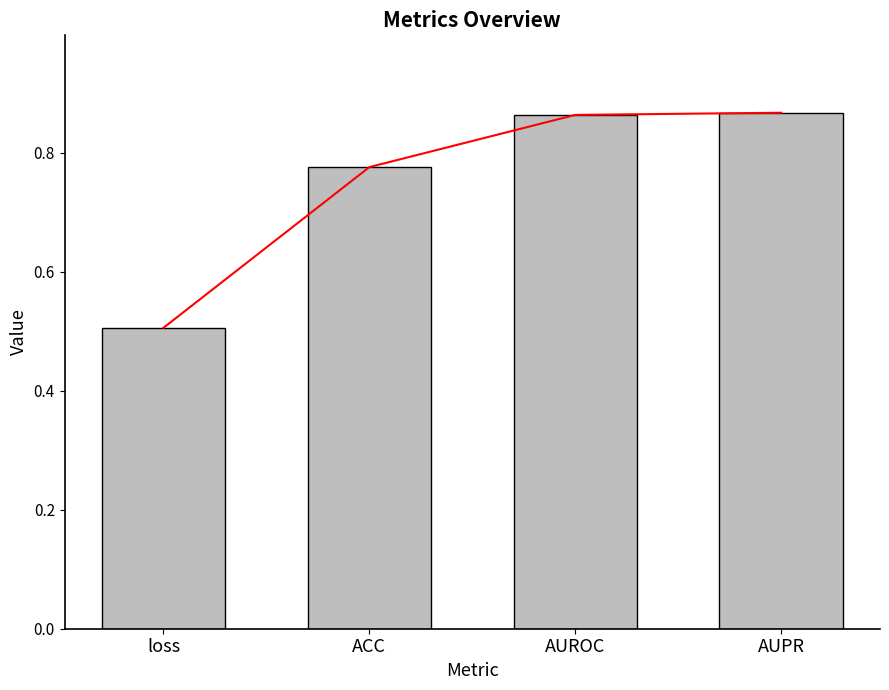

What is the label of the 2nd bar from the right?

AUROC